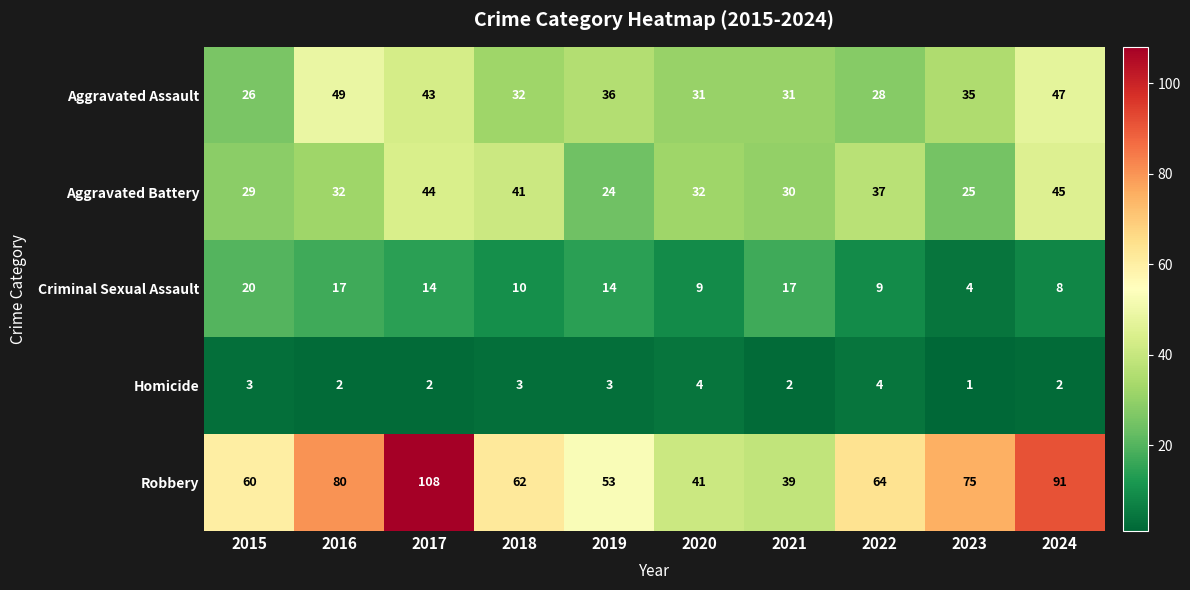

At which label does Criminal Sexual Assault reach its minimum?

2023